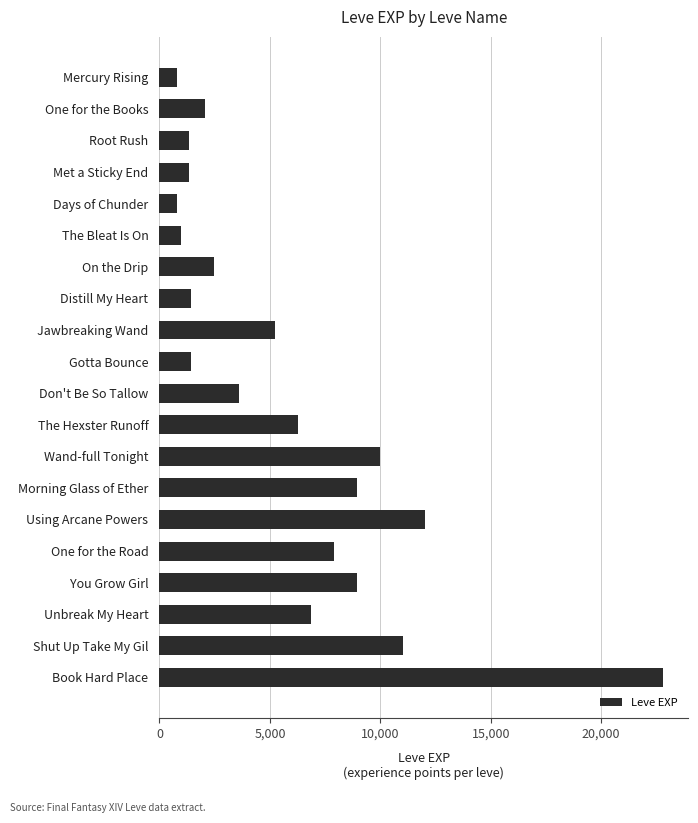

Between Root Rush and Don't Be So Tallow, which is larger?

Don't Be So Tallow